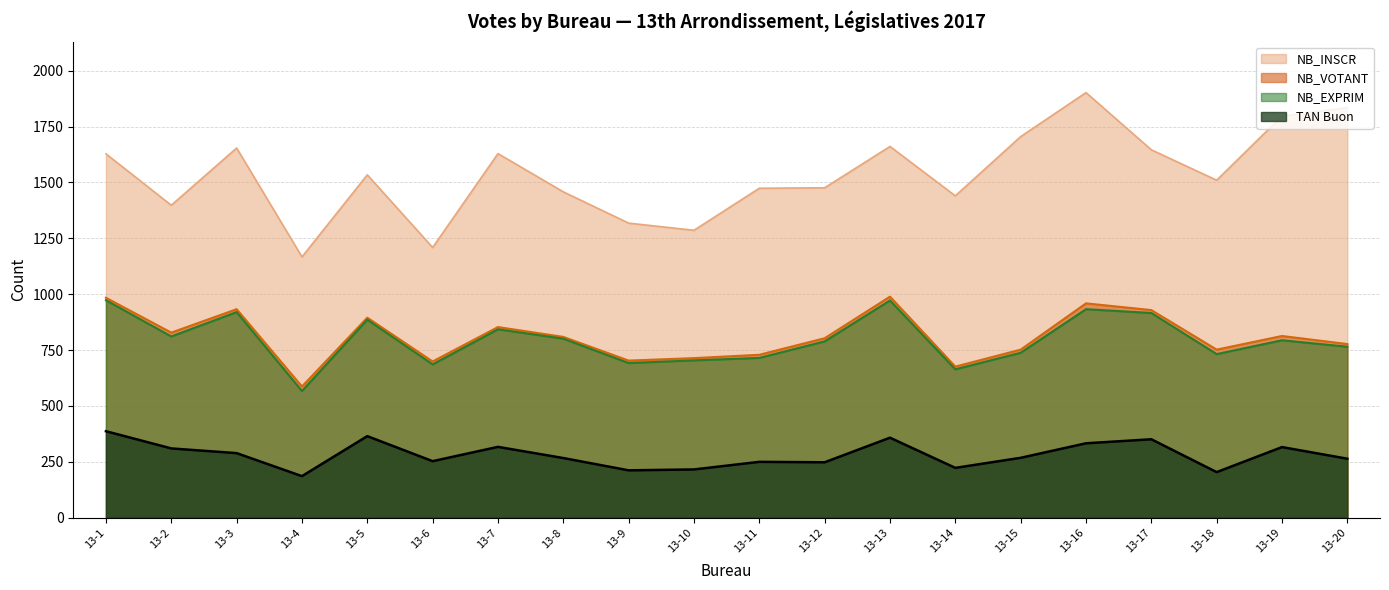

Where does the TAN Buon series first go above 268?

13-1